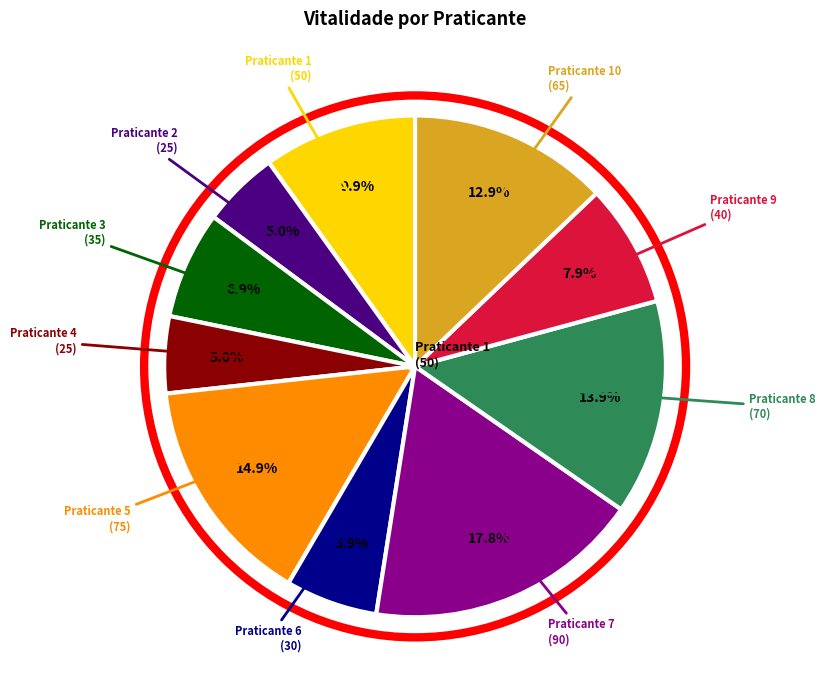

Is there any slice that represents more than half of the pie?

No